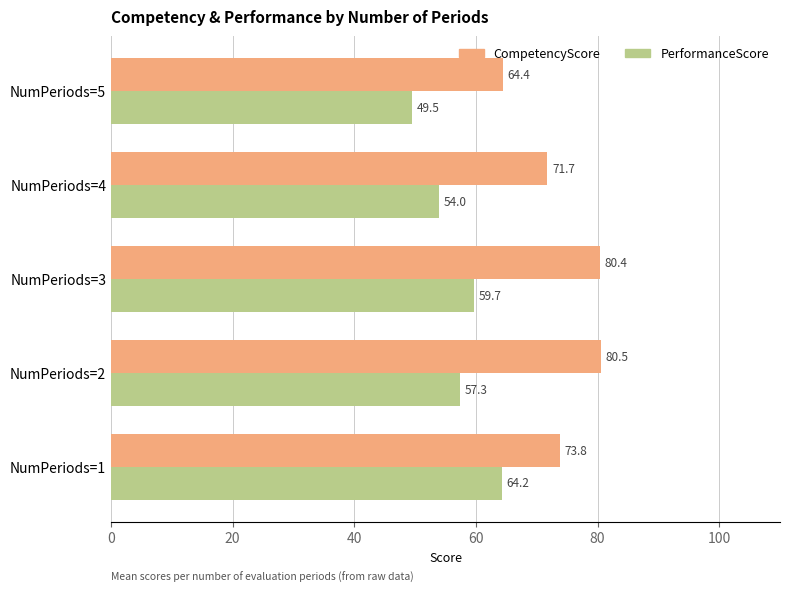

What is the greatest value displayed?

80.5